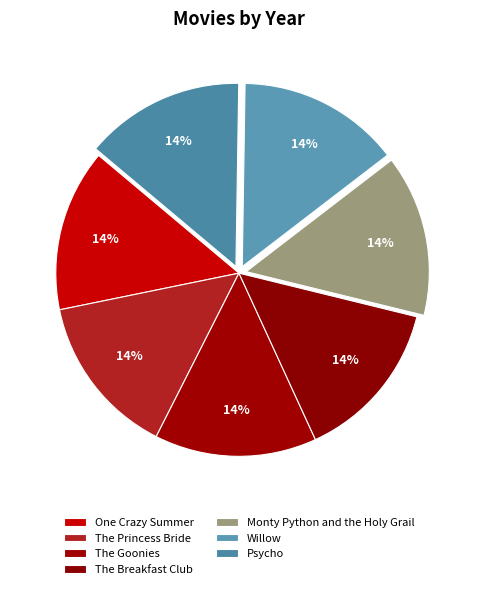

Count the number of slices in the pie.

7